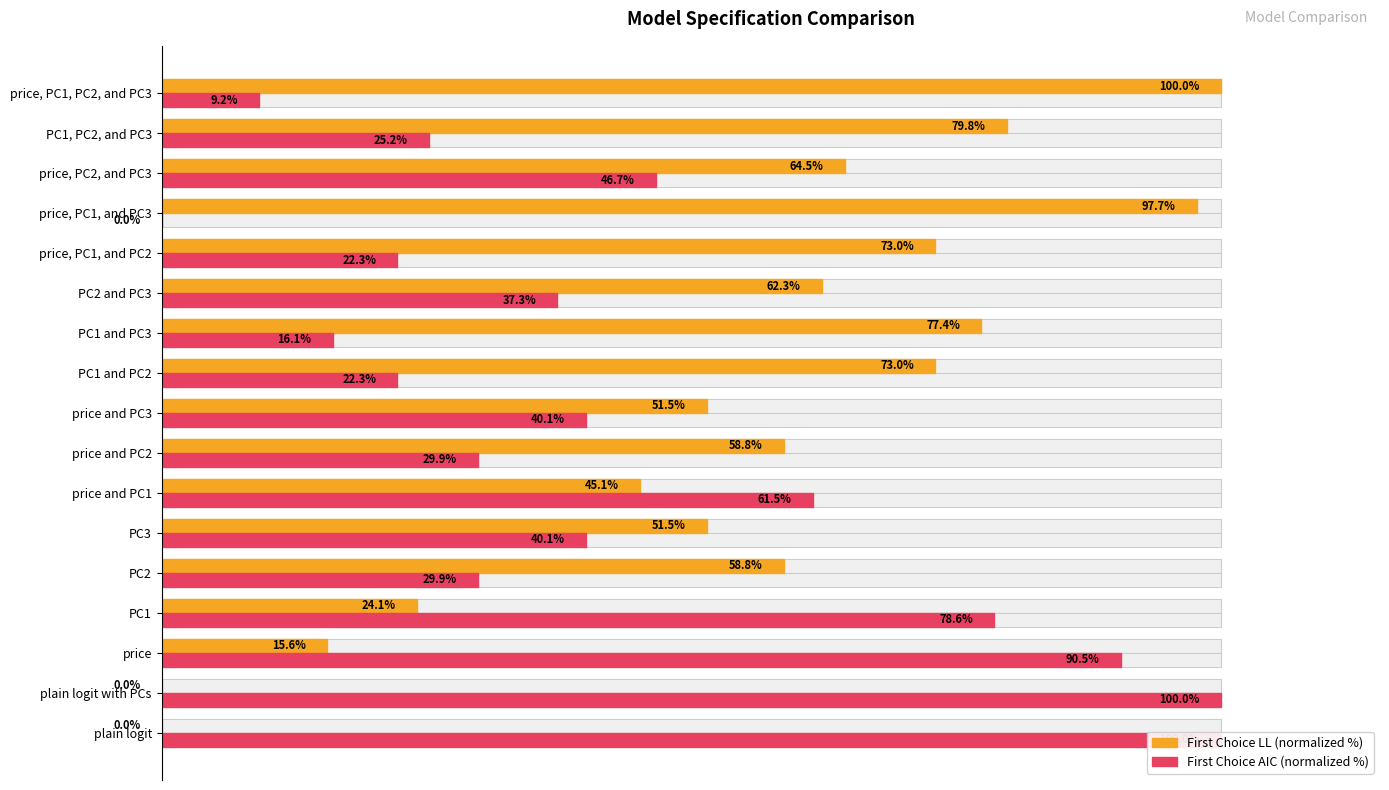

True or false: First Choice AIC (normalized %) has a value of 14.5 at price, PC1, PC2, and PC3.

False